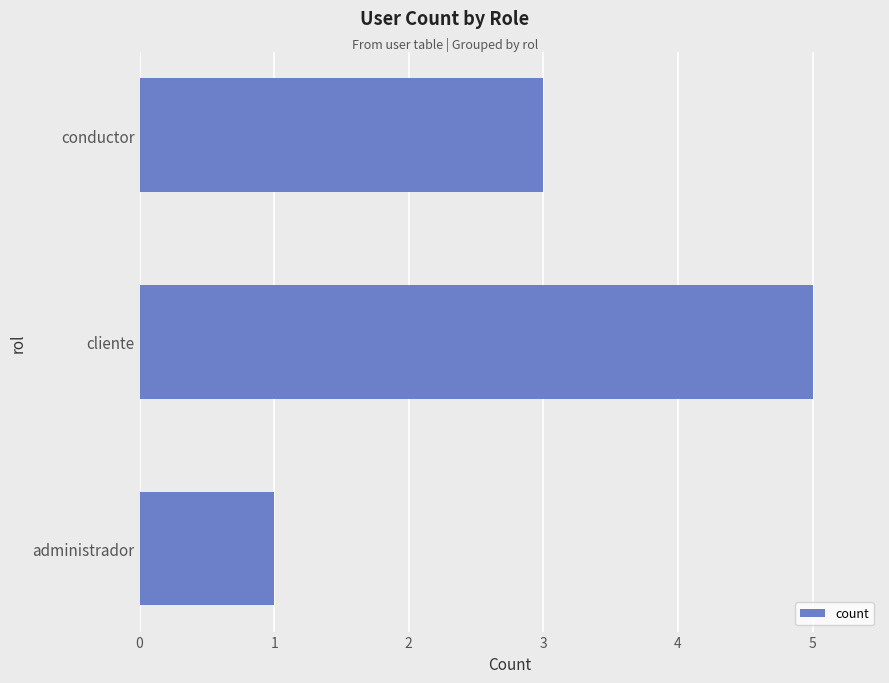

Rank the categories by value from highest to lowest.

cliente, conductor, administrador